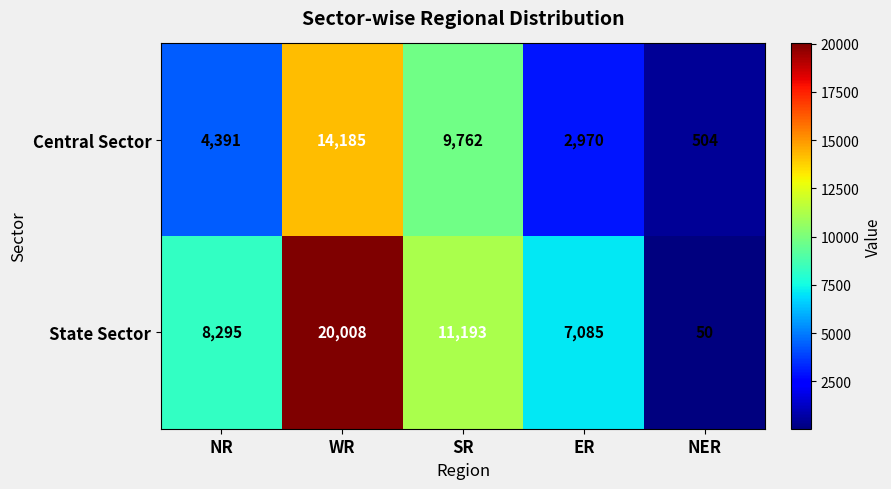

What is the greatest value displayed?

20008